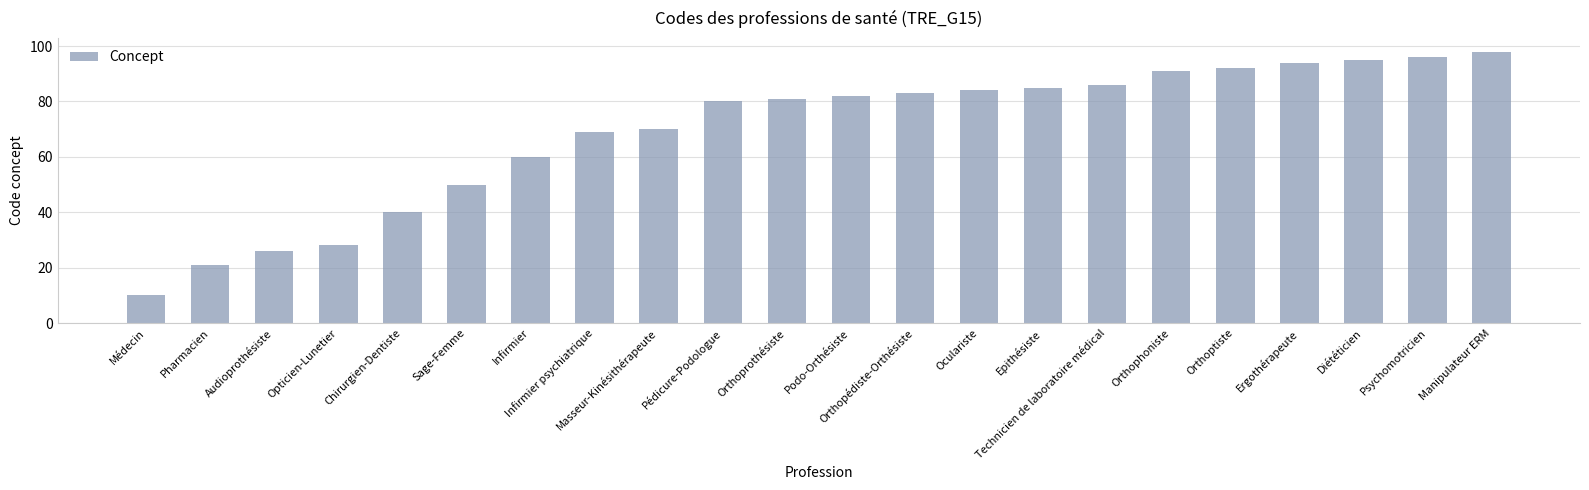

How many series are shown in this chart?

1